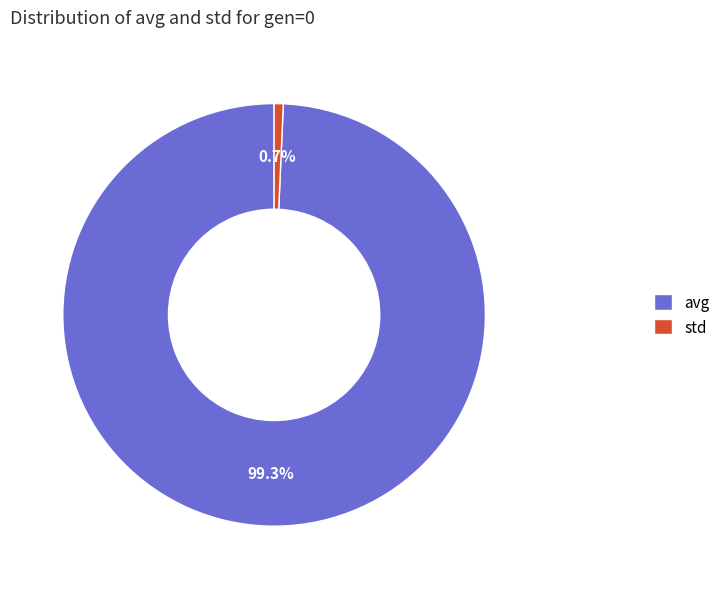

To the nearest percent, what portion does avg represent?

99%